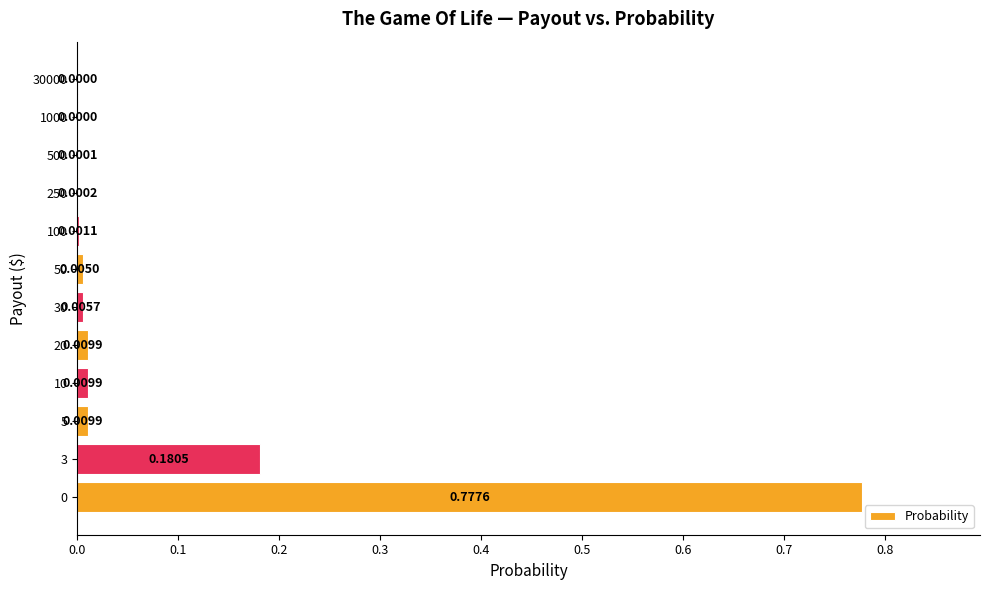

What is the change in value from 0 to 1000?

-0.8